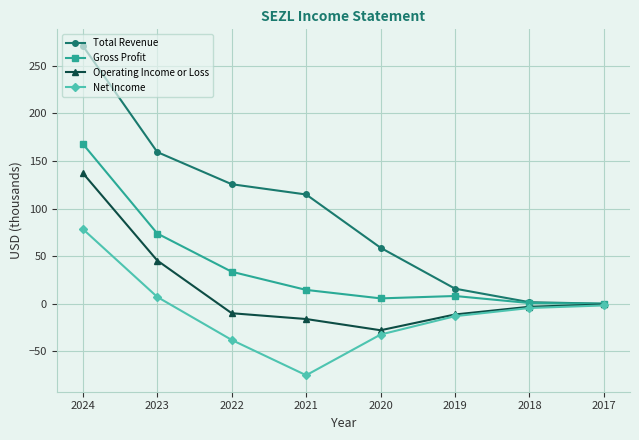

Where does the Gross Profit series first go above 14?

2024